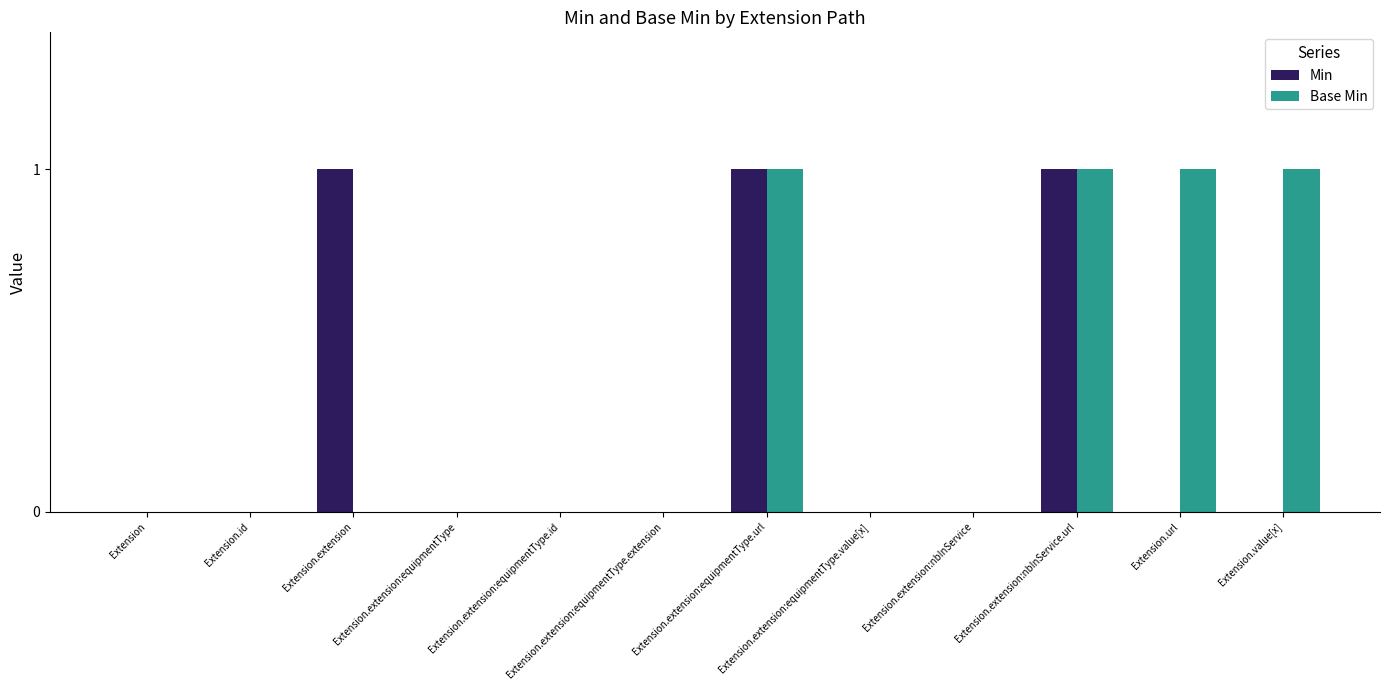

The value of Base Min at Extension.extension:equipmentType.id is -1. True or false?

False